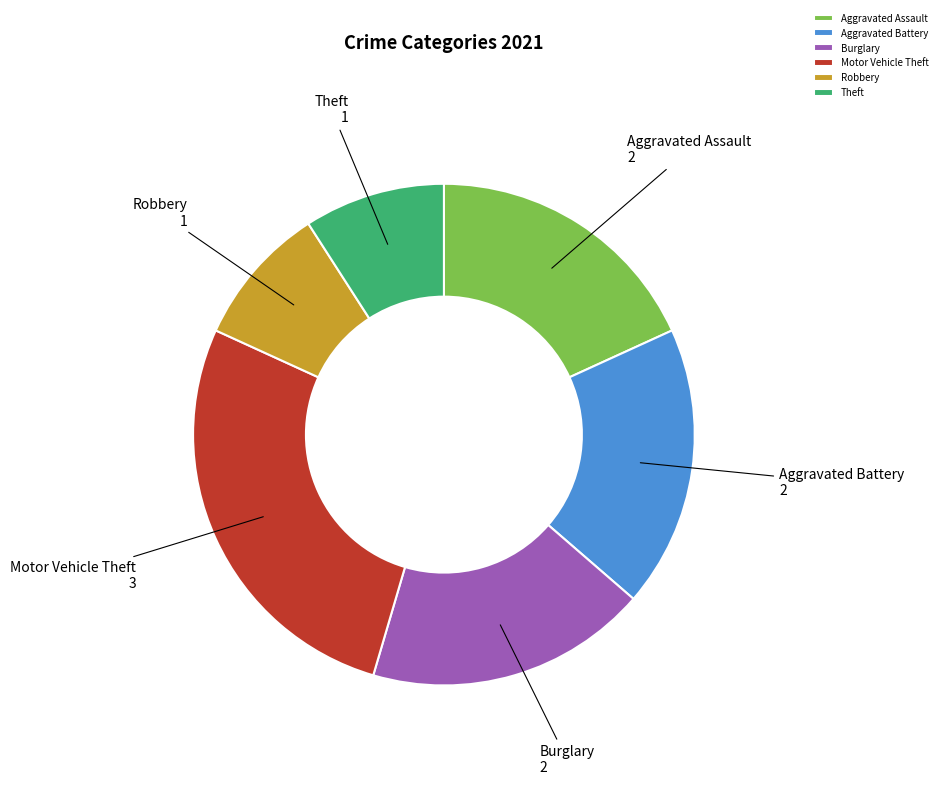

Is there a majority slice in this chart?

No